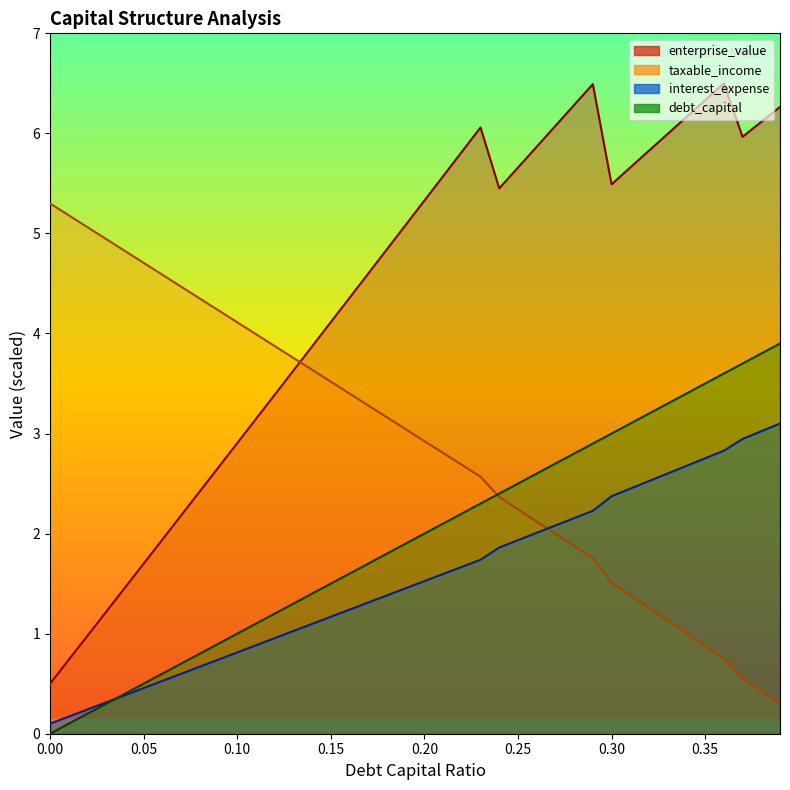

What is the average value of the taxable_income series?

2.9